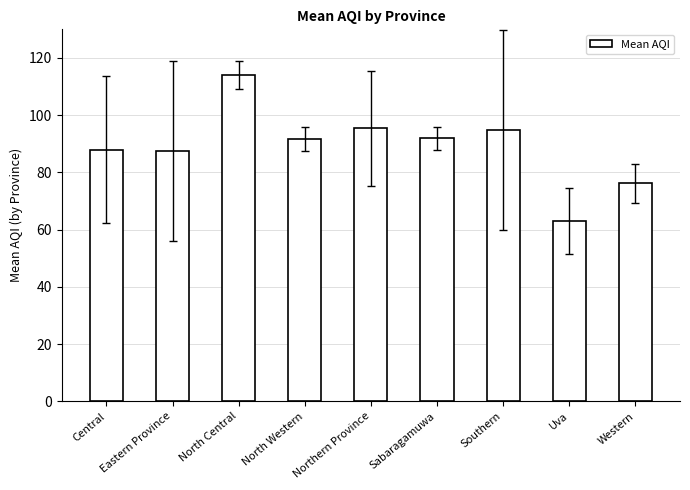

Count the number of values greater than 91.

5